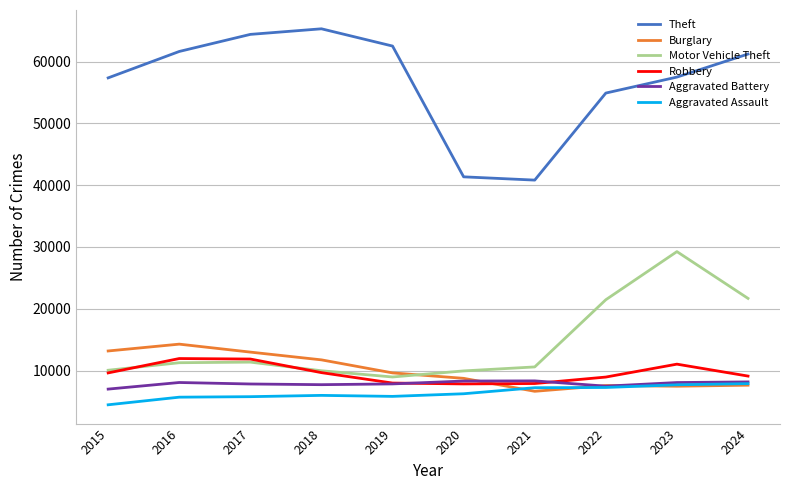

In Aggravated Assault, how many points are lower than both neighbors (excluding endpoints)?

1